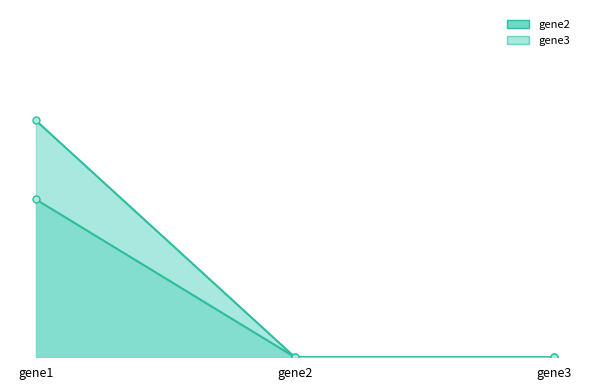

The gene2 series shows 0 at gene2. True or false?

True